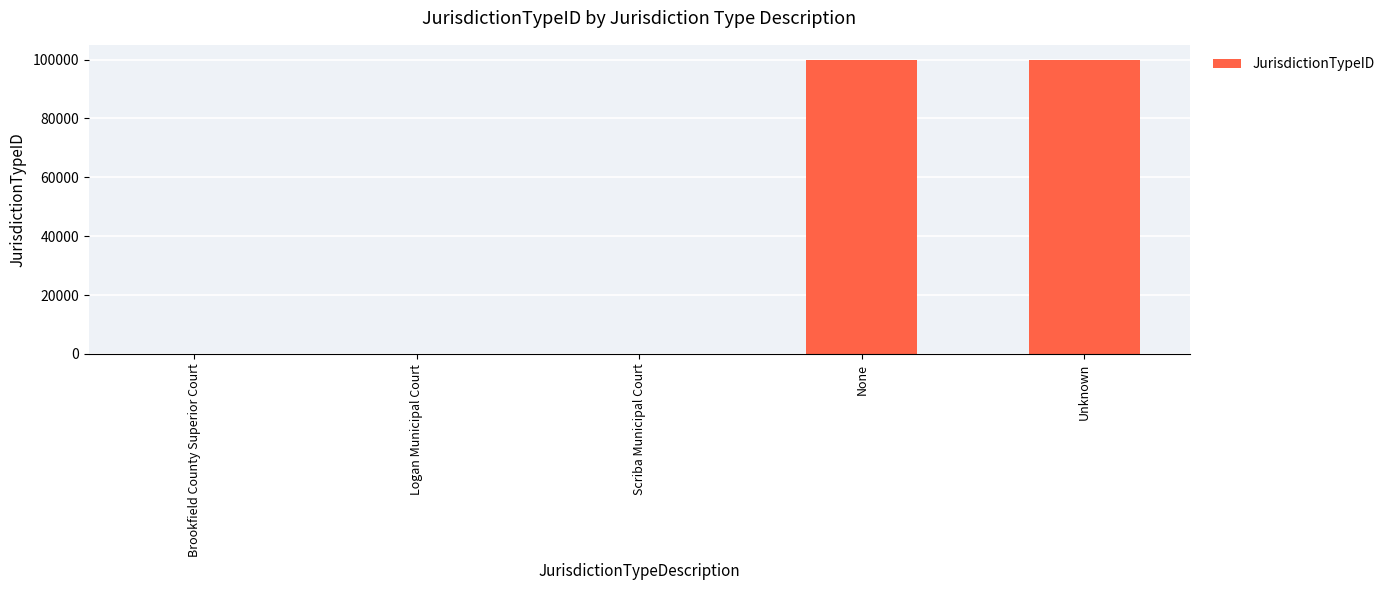

Which has a higher value, None or Scriba Municipal Court?

None